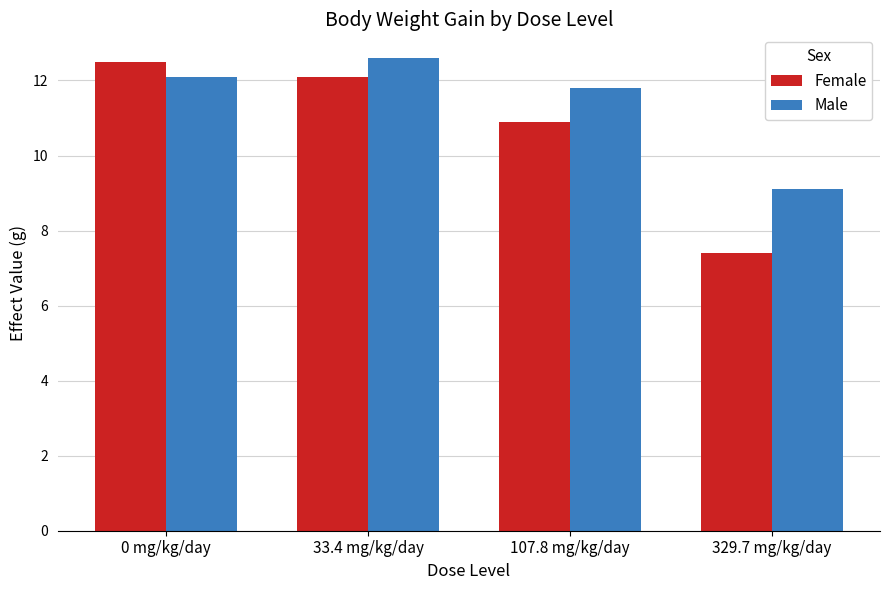

How many groups of bars are there?

4